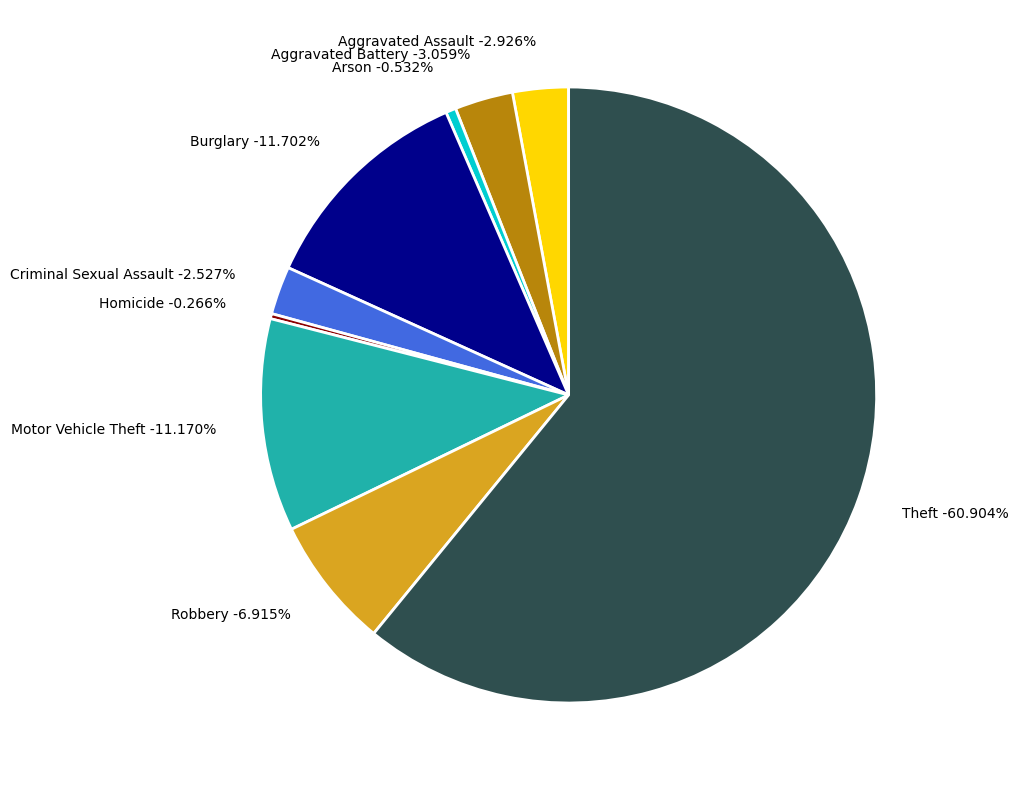

How many segments does this pie chart have?

9